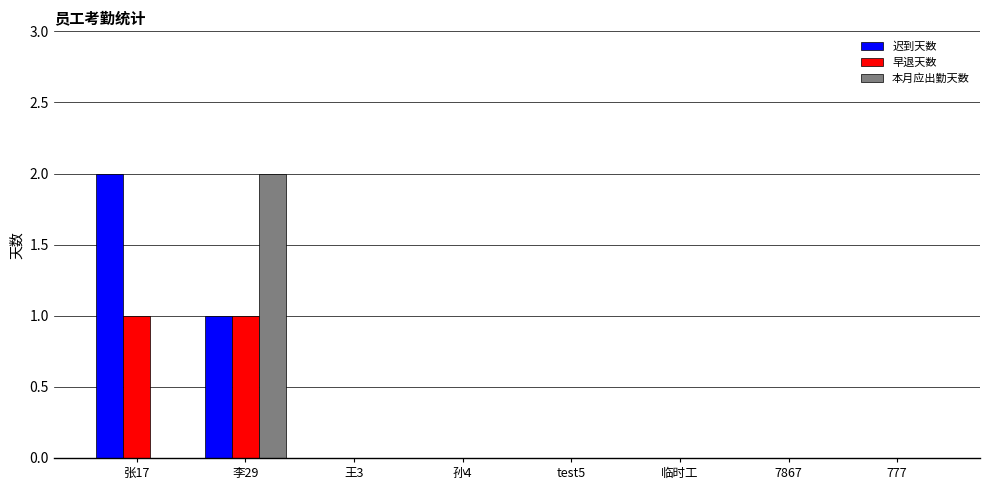

The value of 早退天数 at 张17 is 1. True or false?

True